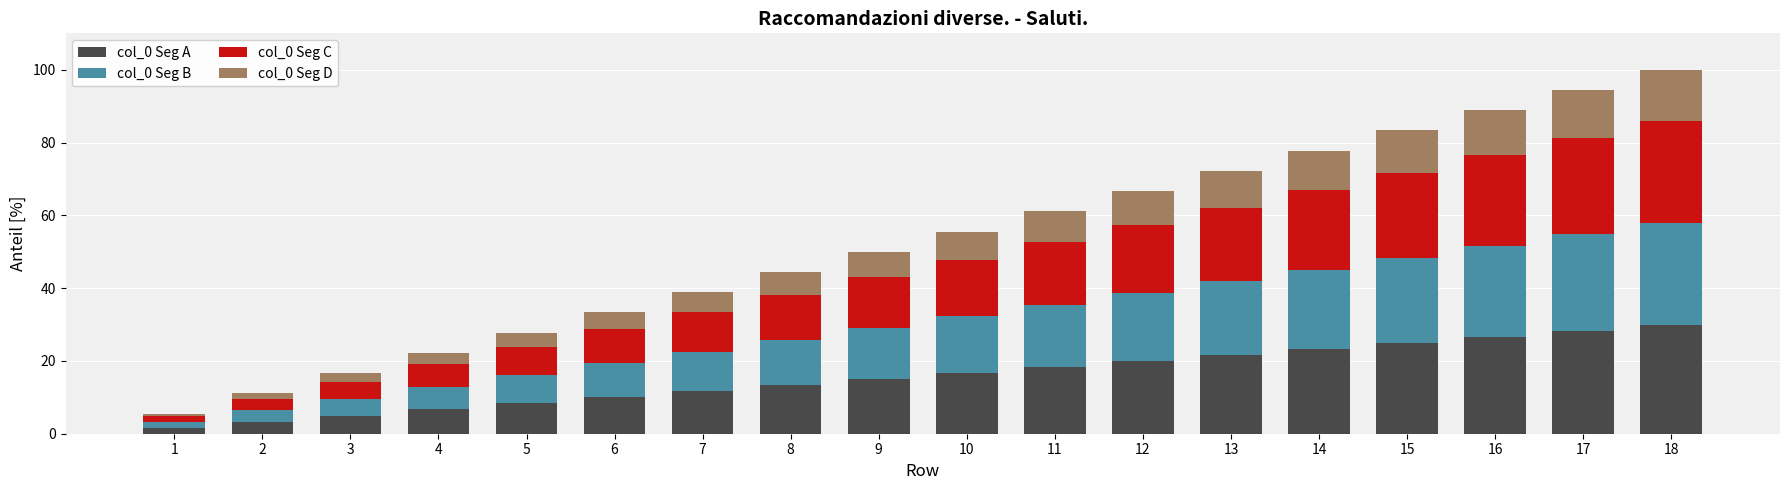

What is the maximum value for col_0 Seg A?

30.0